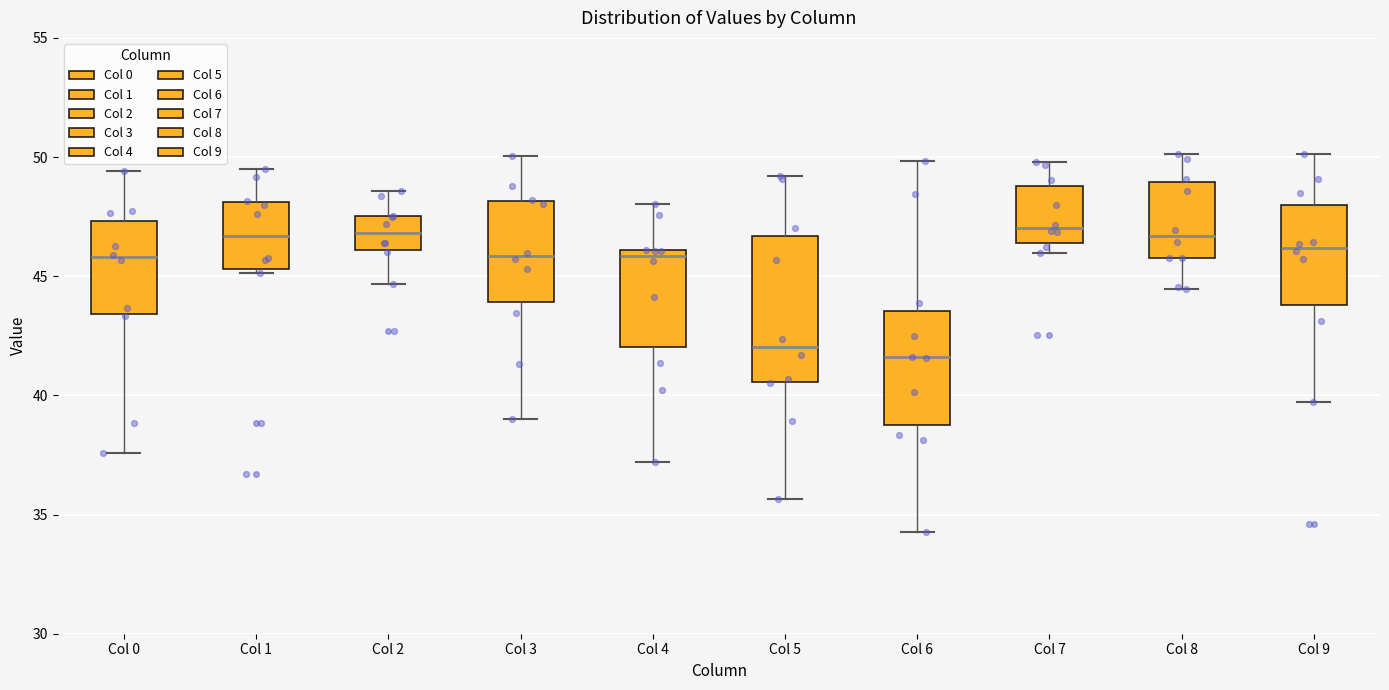

Where does the lower whisker of the box for Col 3 end on the y-axis? The values are not printed on the chart, so give them approximately, as read against the axis.

39.0